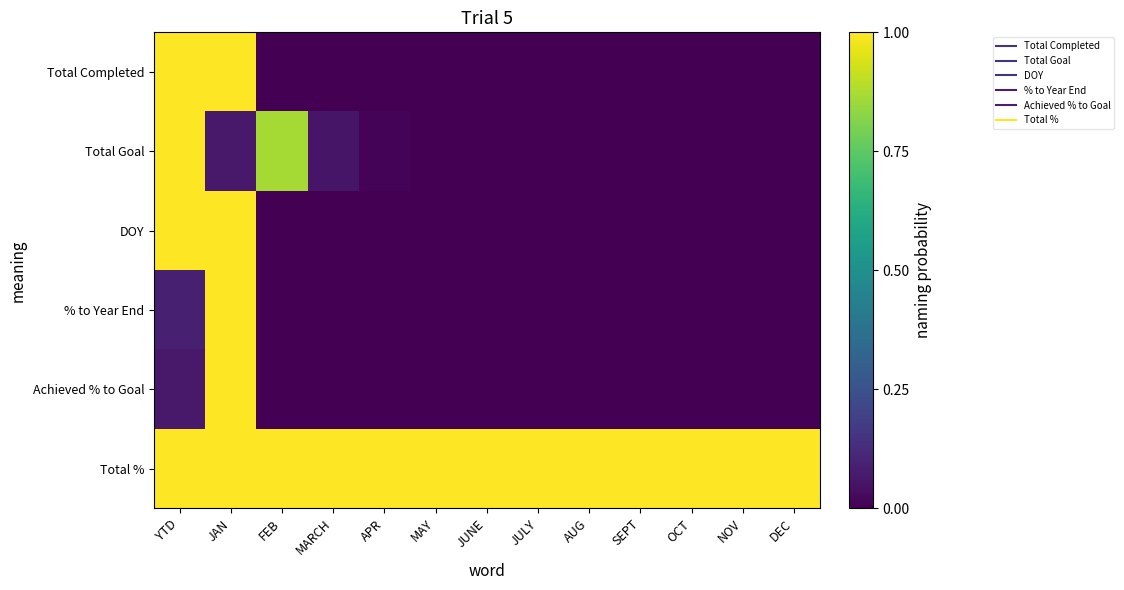

What is the difference between the highest and lowest values at NOV?

1.0